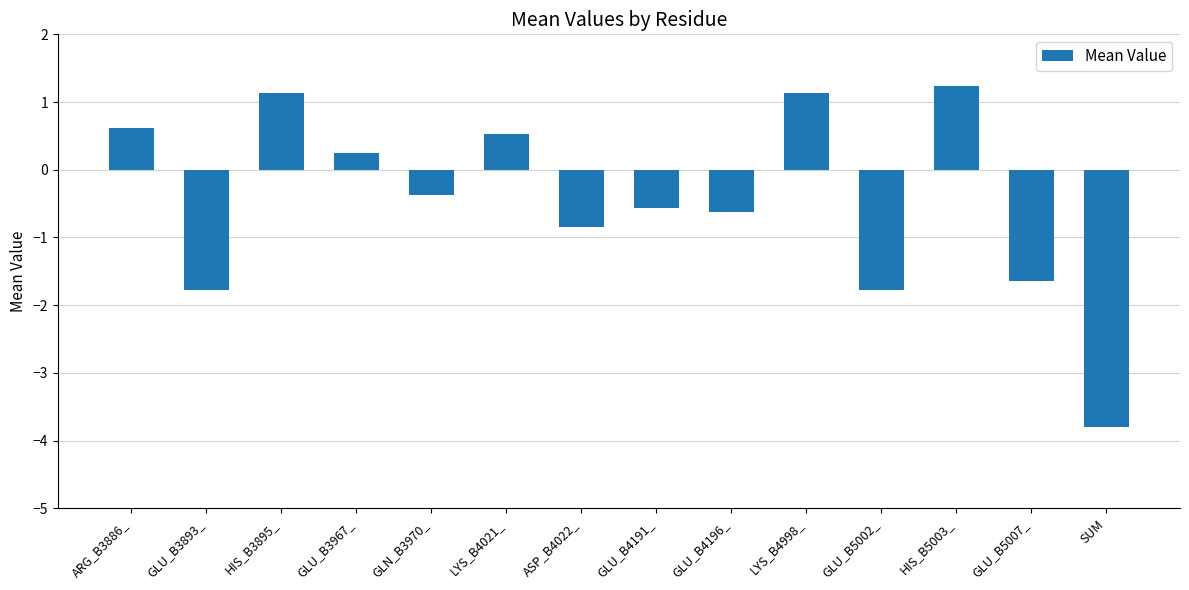

How many values are below 0?

8